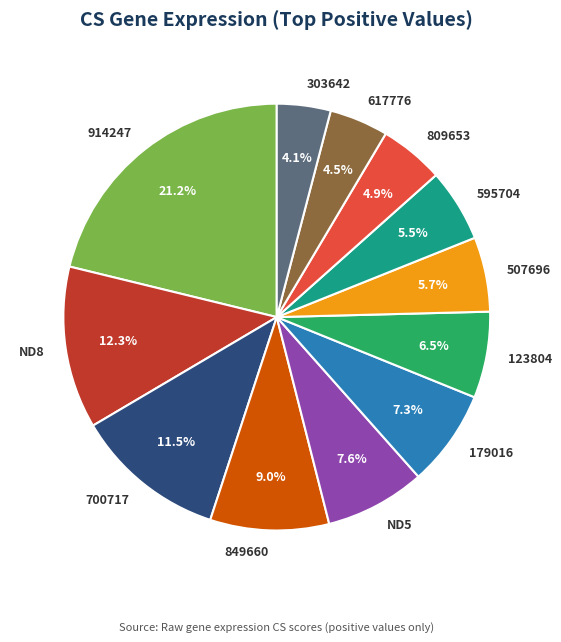

Between 914247 and ND5, which is larger?

914247